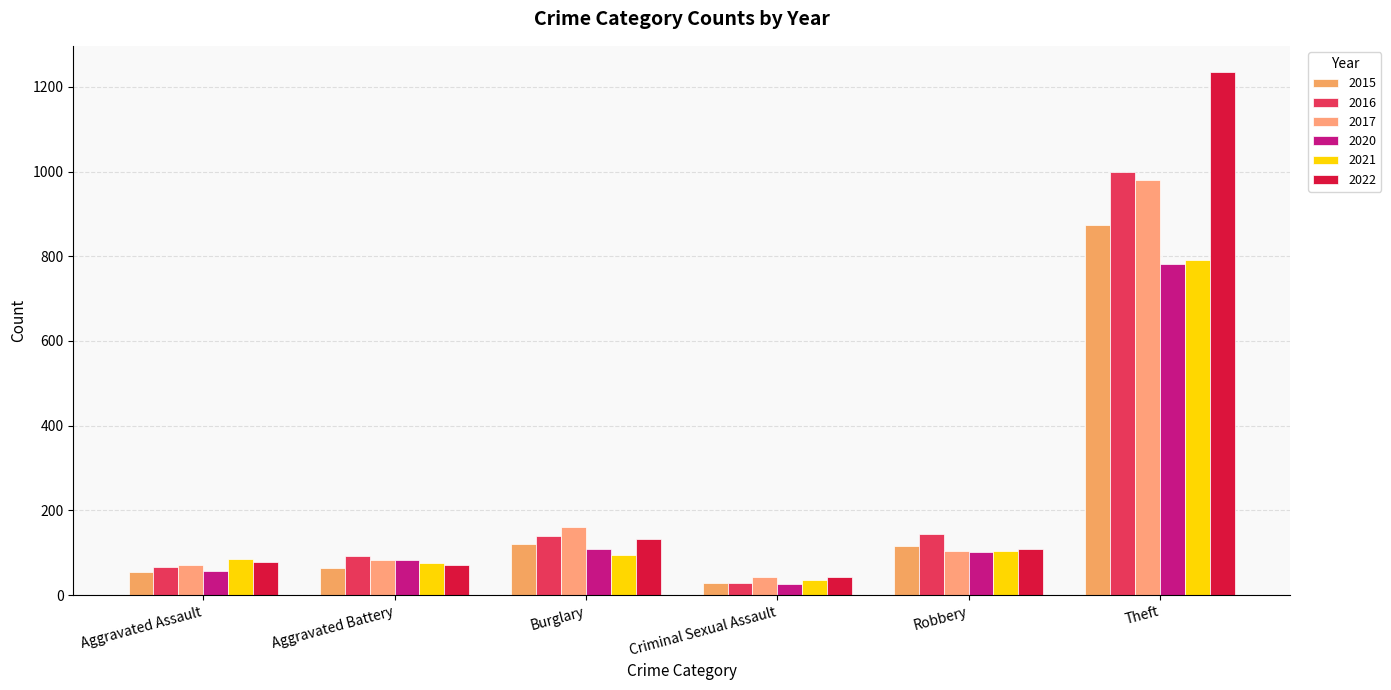

What is the value of the 2016 bar at the 5th from the left?

144